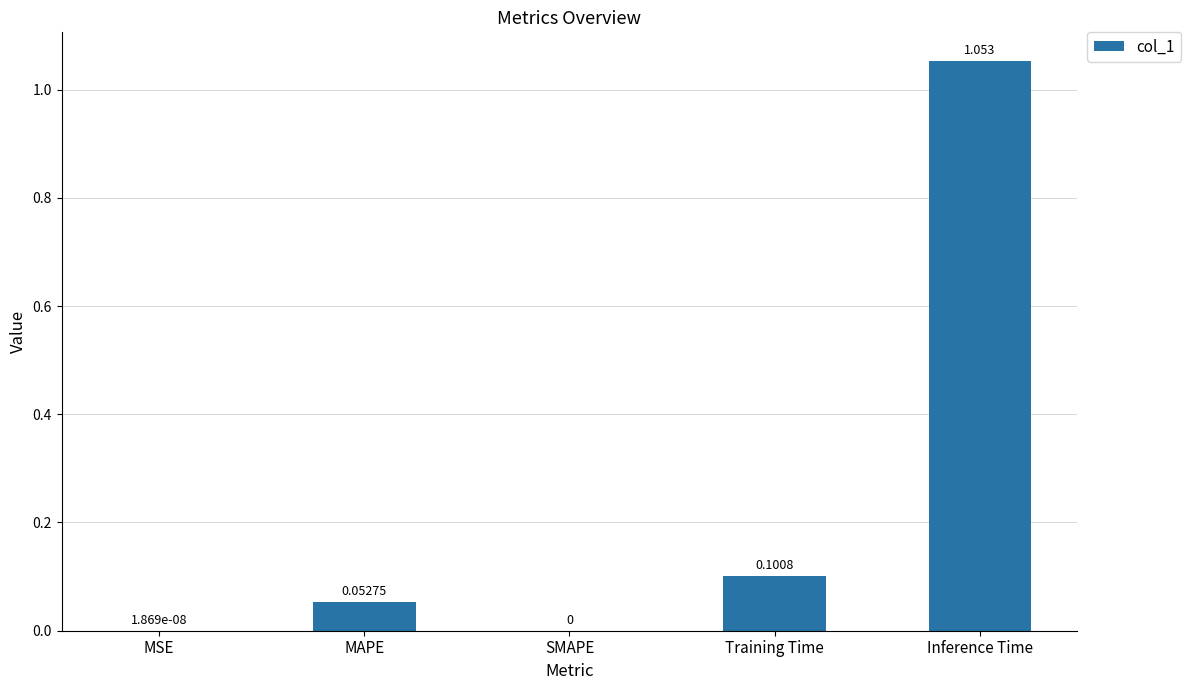

At which category does the chart reach its peak across all series?

Inference Time